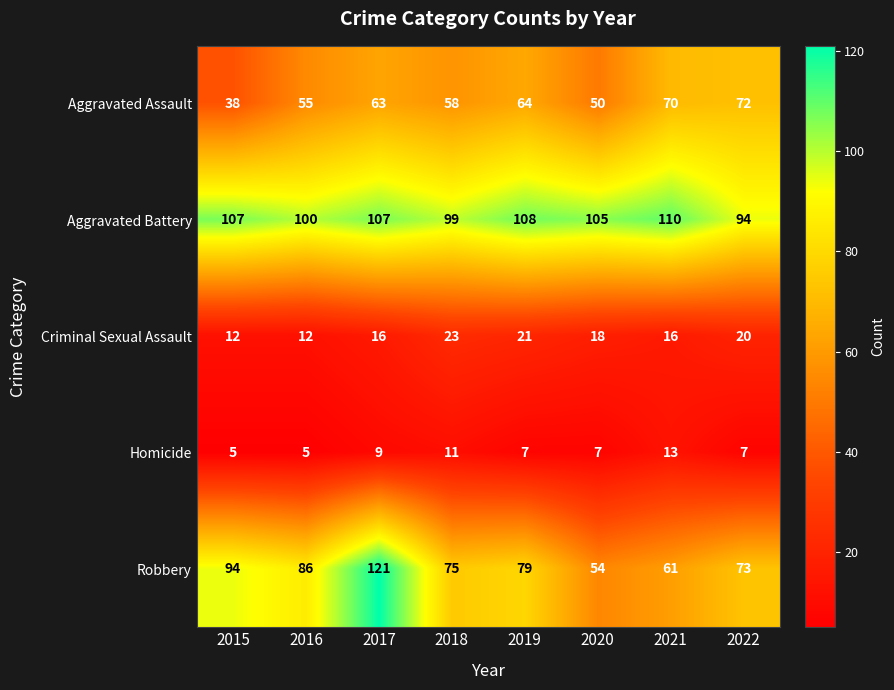

Which series has the largest total across all categories?

Aggravated Battery